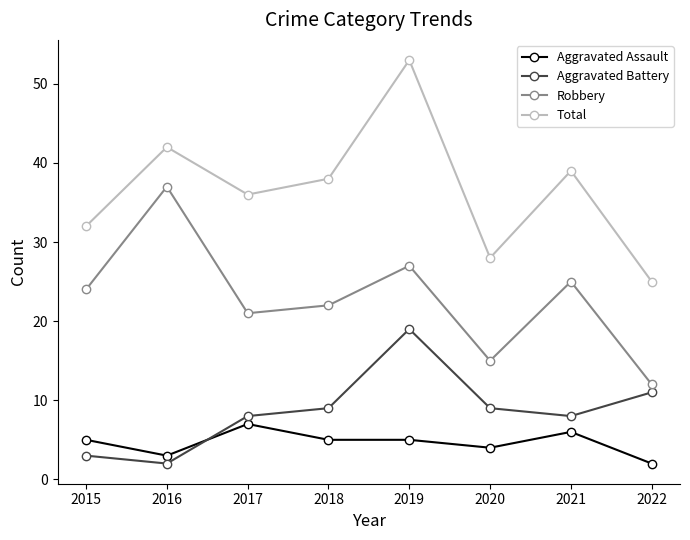

What is the value of the Robbery point at the 6th from the left?

15